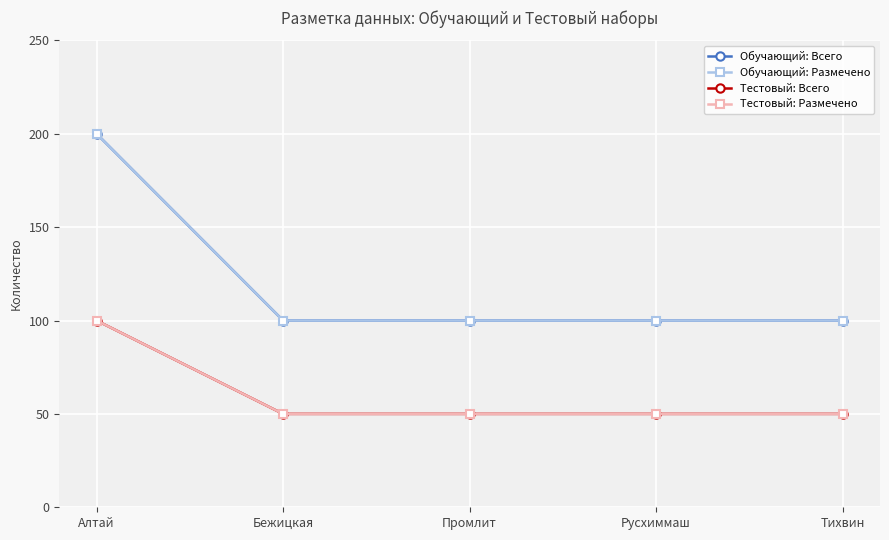

Reading right to left, transcribe all the data shown in this chart.

Обучающий: Всего: Тихвин=100	Русхиммаш=100	Промлит=100	Бежицкая=100	Алтай=200
Обучающий: Размечено: Тихвин=100	Русхиммаш=100	Промлит=100	Бежицкая=100	Алтай=200
Тестовый: Всего: Тихвин=50	Русхиммаш=50	Промлит=50	Бежицкая=50	Алтай=100
Тестовый: Размечено: Тихвин=50	Русхиммаш=50	Промлит=50	Бежицкая=50	Алтай=100